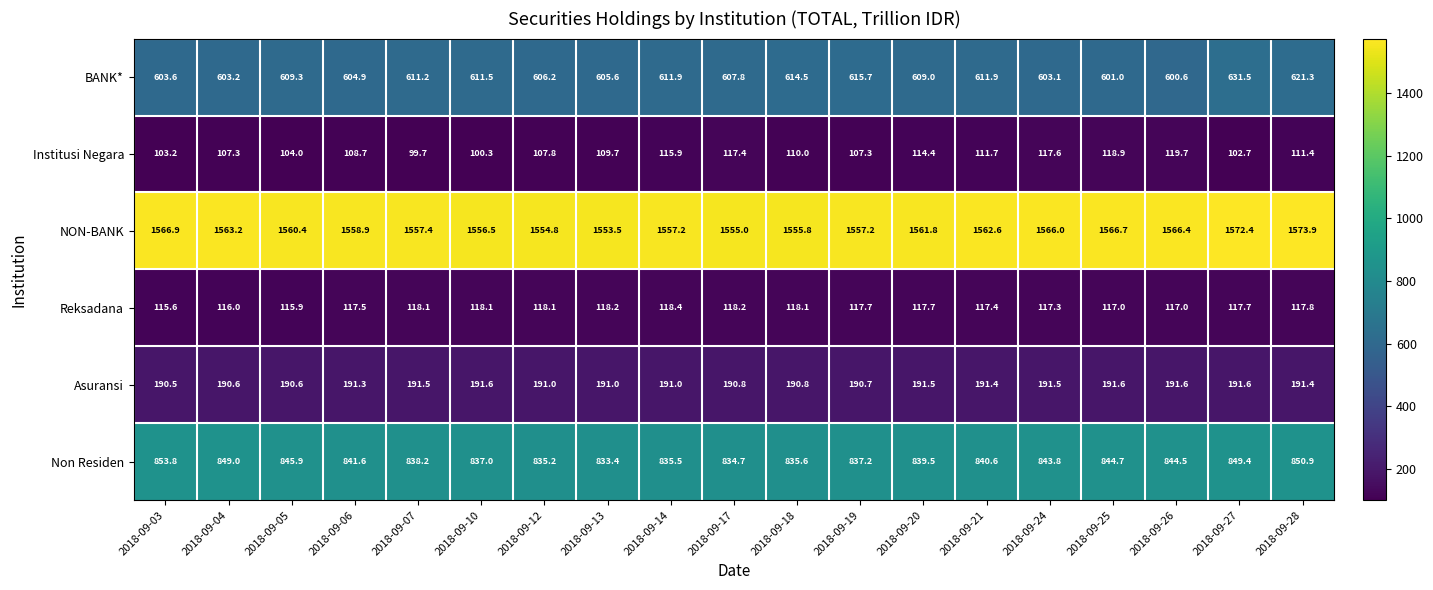

List the series in order of their peak value, highest first.

NON-BANK, Non Residen, BANK*, Asuransi, Institusi Negara, Reksadana